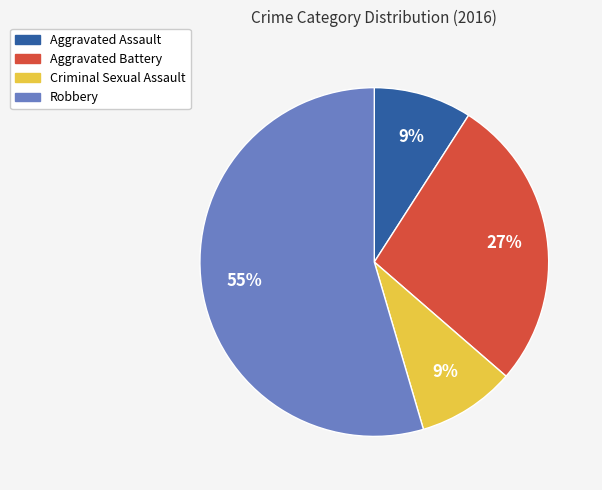

Which slice is the largest?

Robbery